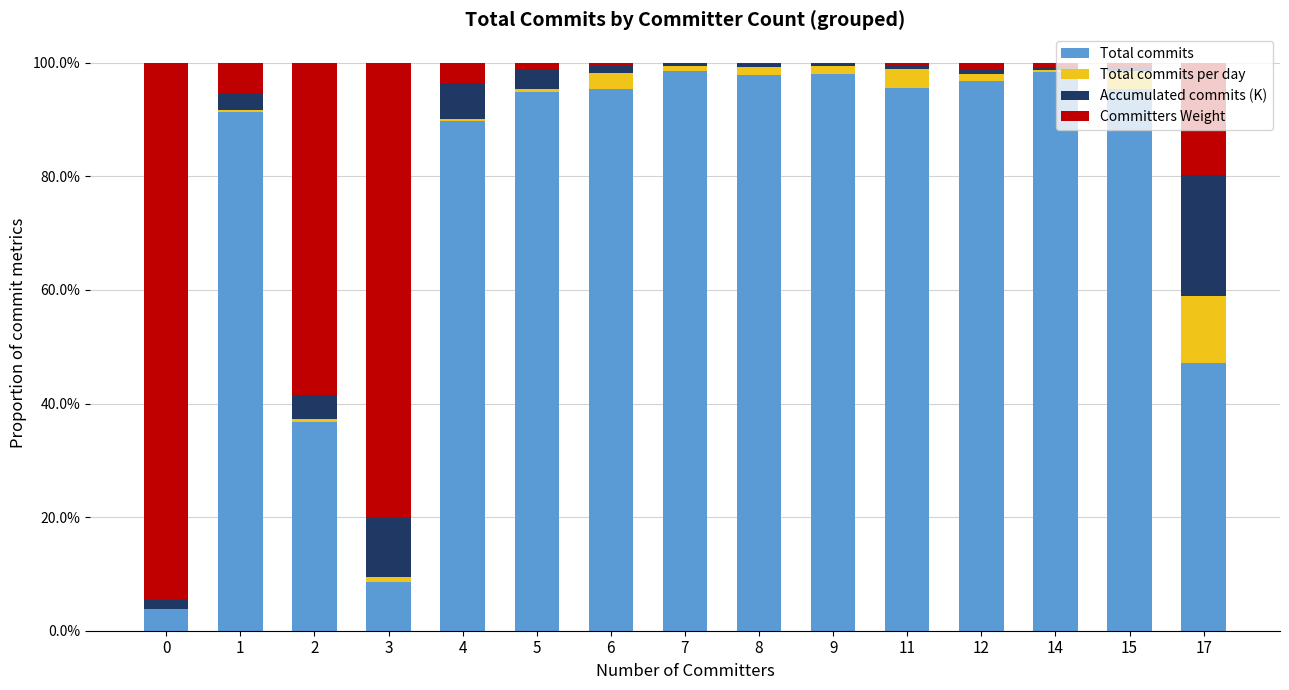

What are all the series names shown in the legend?

Total commits, Total commits per day, Accumulated commits (K), Committers Weight